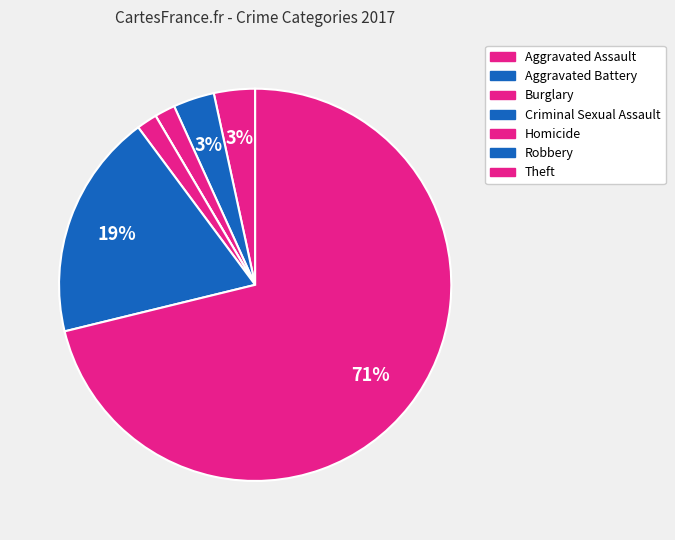

Count the number of slices in the pie.

7